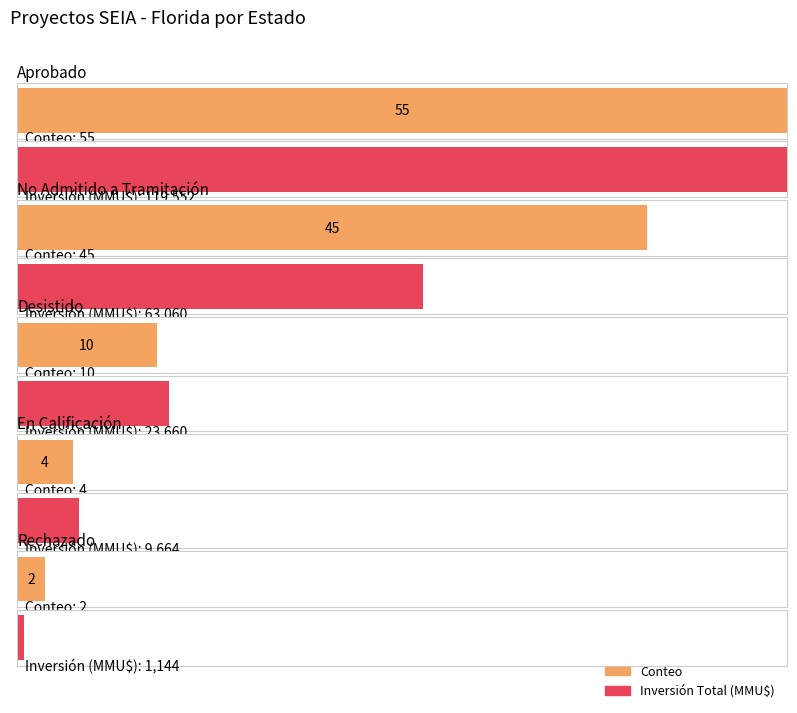

What position from the left is En Calificación?

4